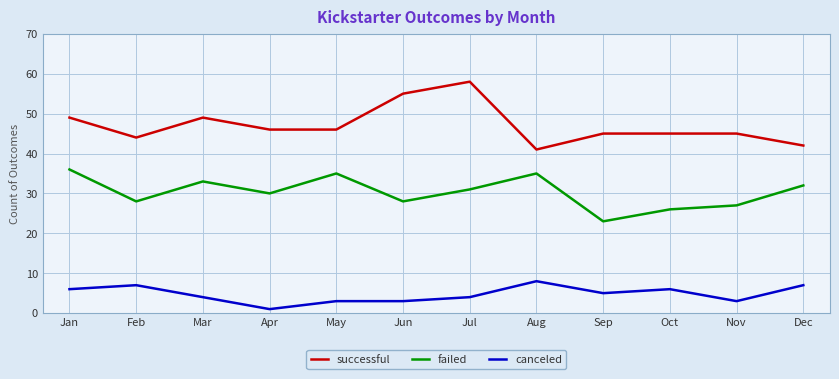

What is the total value across all series at Sep?

73